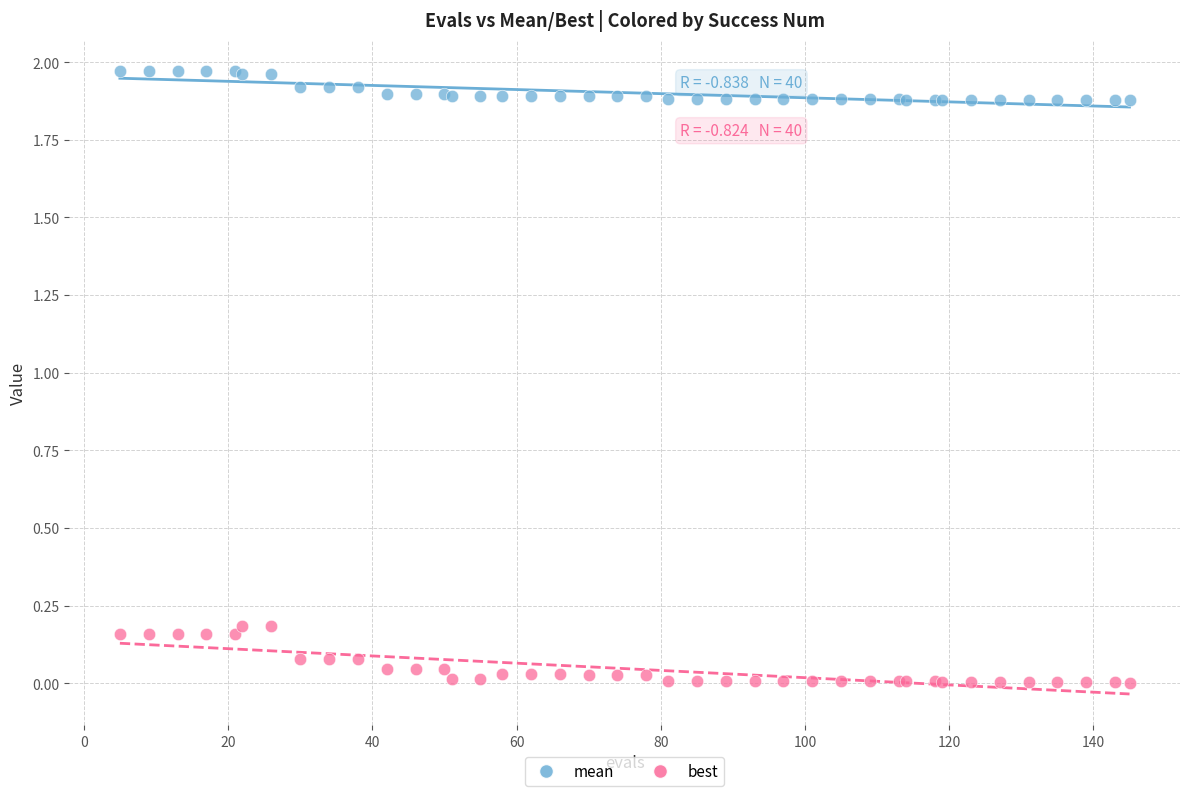

Which series contains the lowest Y value?

best